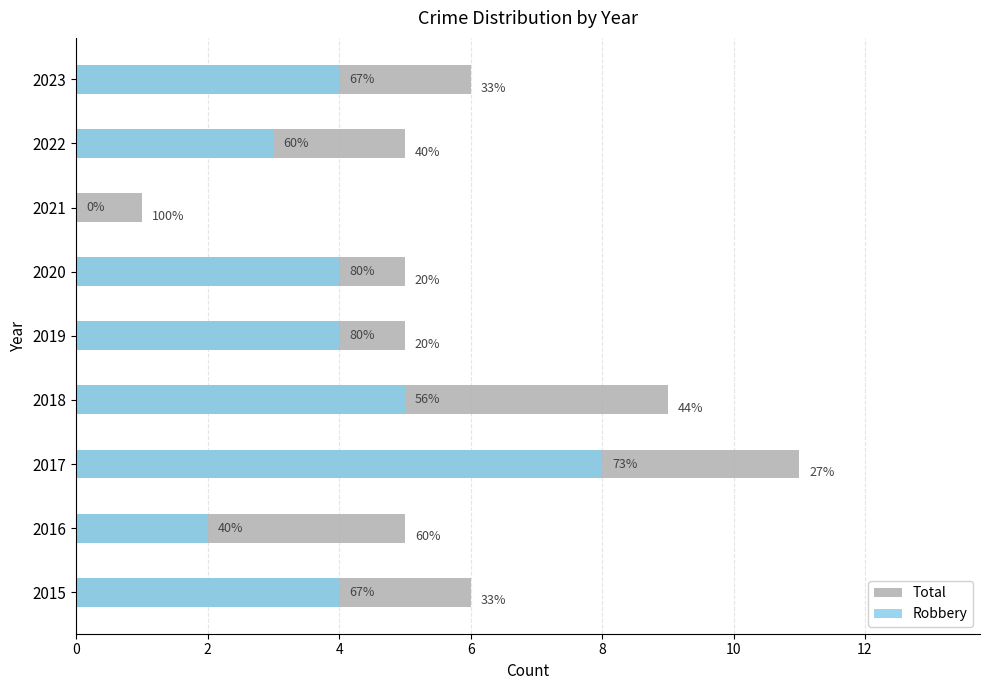

How many groups of bars are there?

9